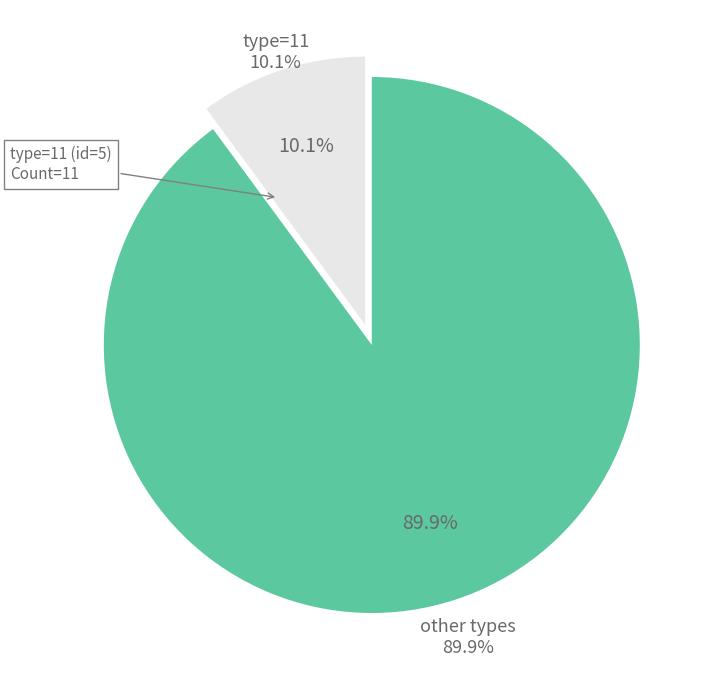

Count the number of slices in the pie.

7